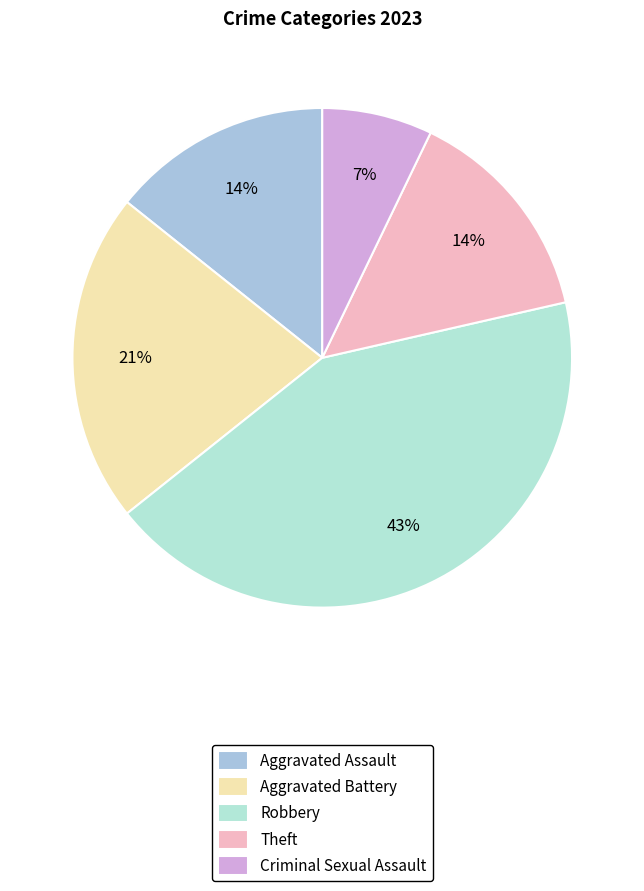

Does Criminal Sexual Assault account for over 50% of the chart?

No